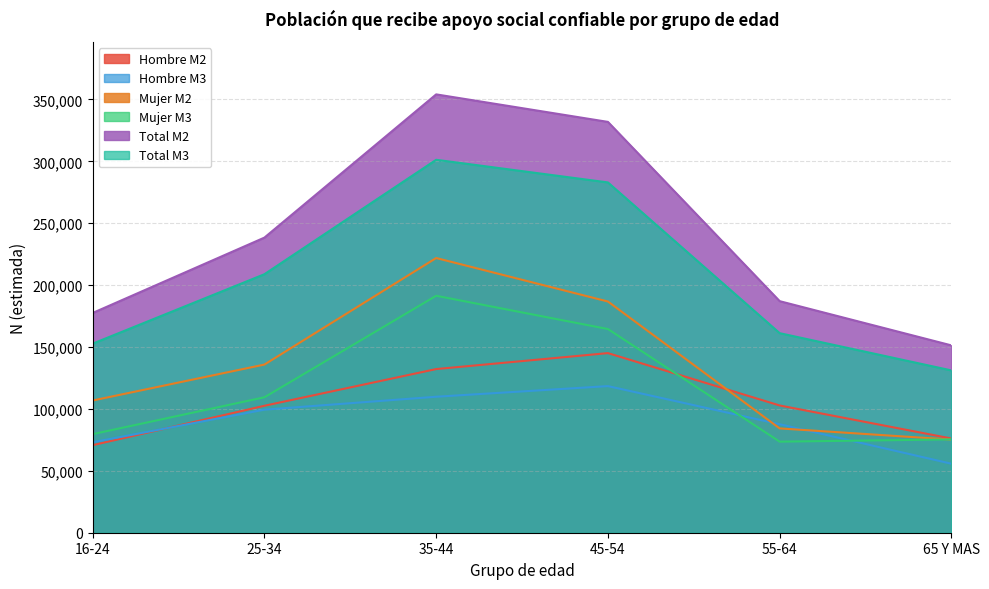

True or false: Hombre M3 has more than 0 points higher than both neighbors.

True